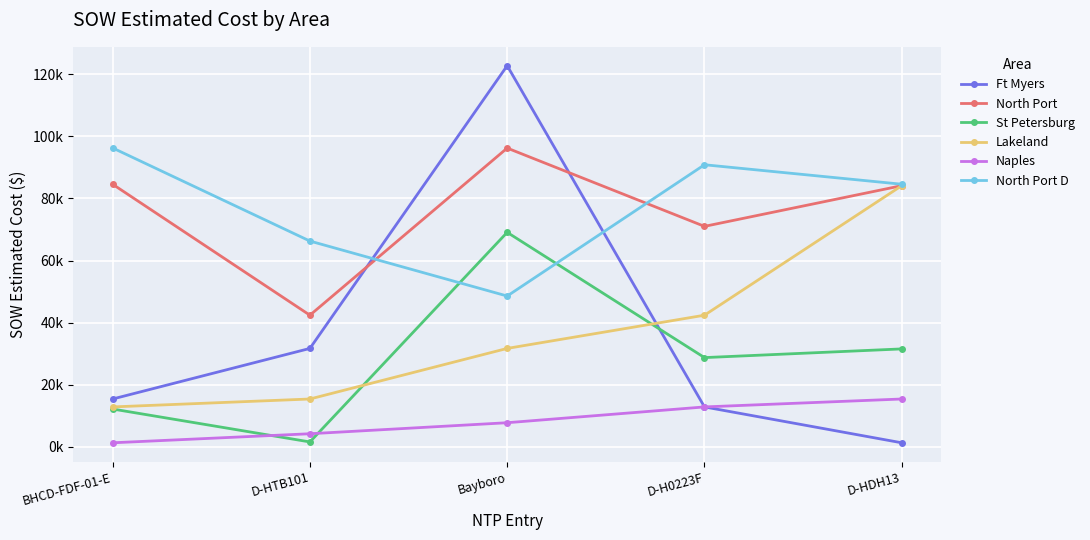

How many intersections are there between Naples and St Petersburg?

2